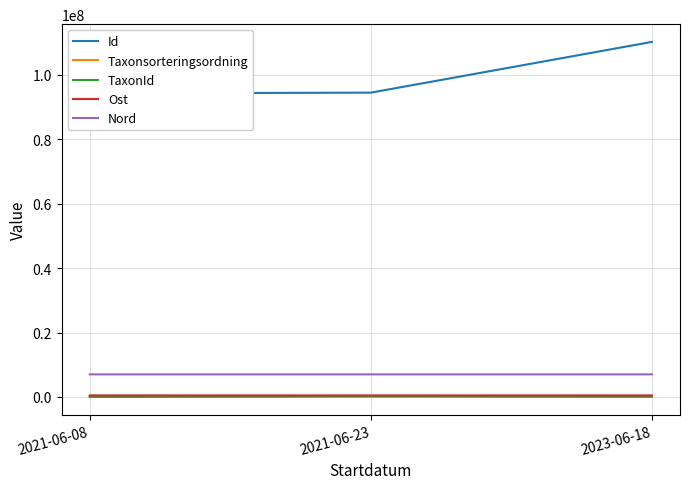

Rank the series at 2023-06-18 from lowest to highest value.

Taxonsorteringsordning, TaxonId, Ost, Nord, Id